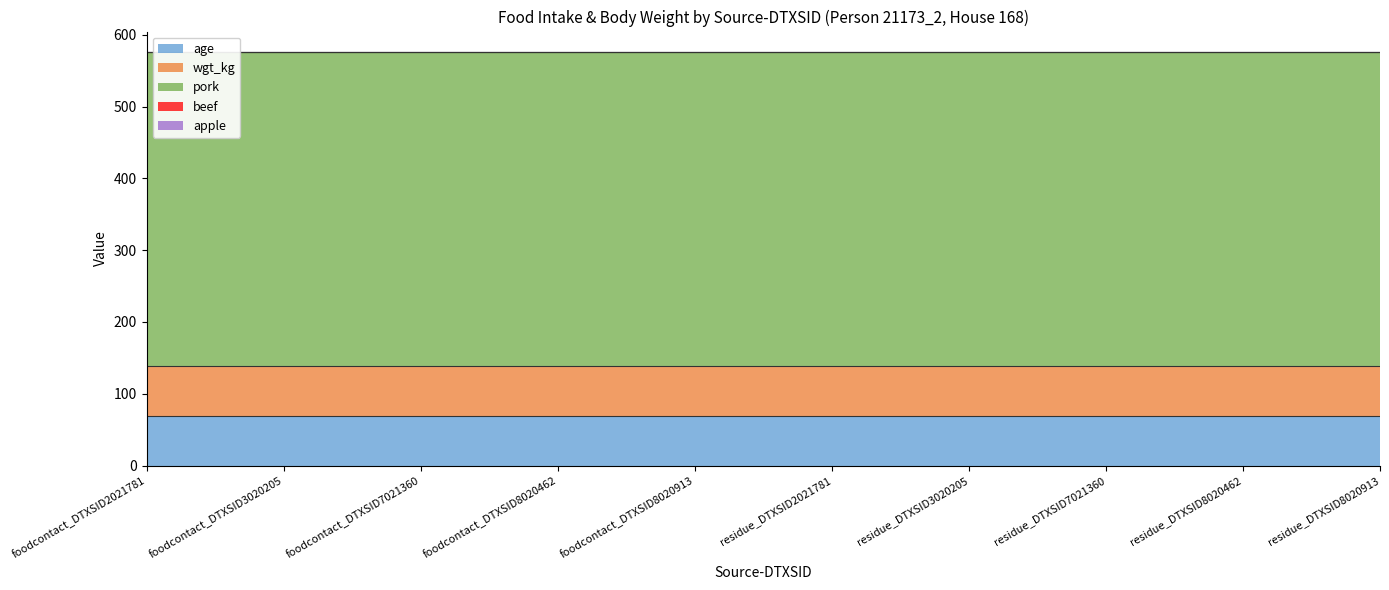

Which series has the largest total across all categories?

pork